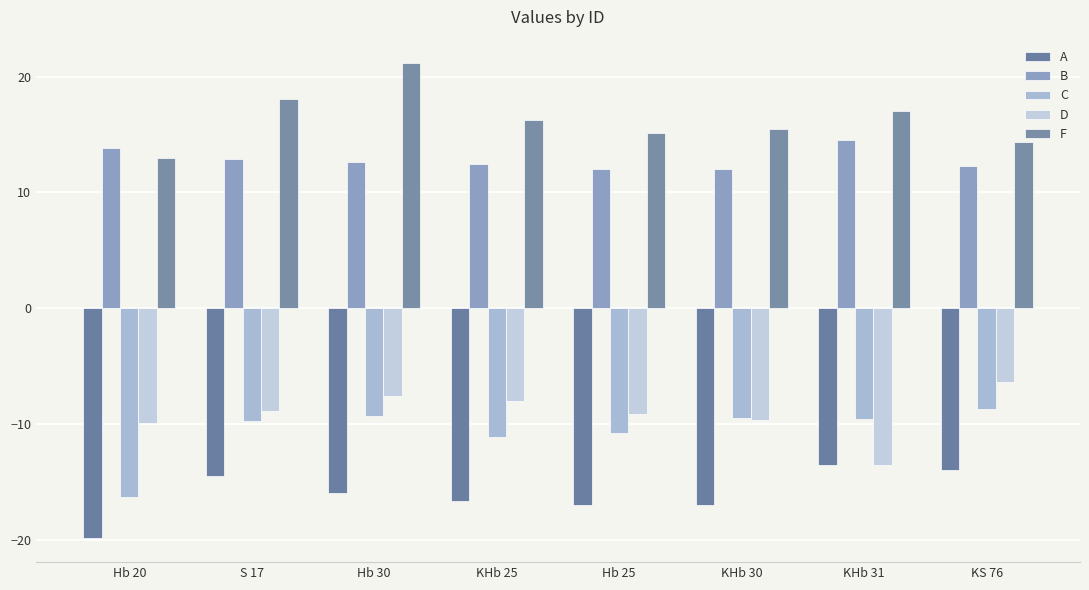

Where is F nearest to the value 17?

KHb 31